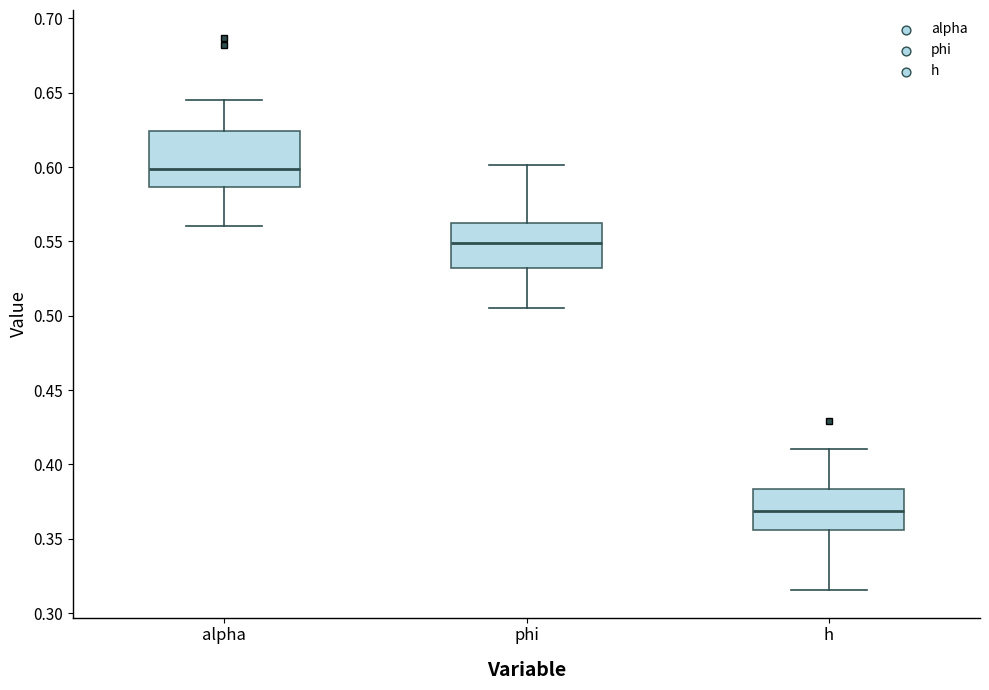

Reading left to right, transcribe this box plot: for each box, give where its median line is, the range the box spans, and where its two whiskers end, as read against the y-axis. The values are not printed on the chart, so give them approximately, as read against the axis.

alpha: median 0.600, box 0.585 to 0.625, whiskers 0.560 to 0.645
phi: median 0.550, box 0.530 to 0.565, whiskers 0.505 to 0.600
h: median 0.370, box 0.355 to 0.385, whiskers 0.315 to 0.410